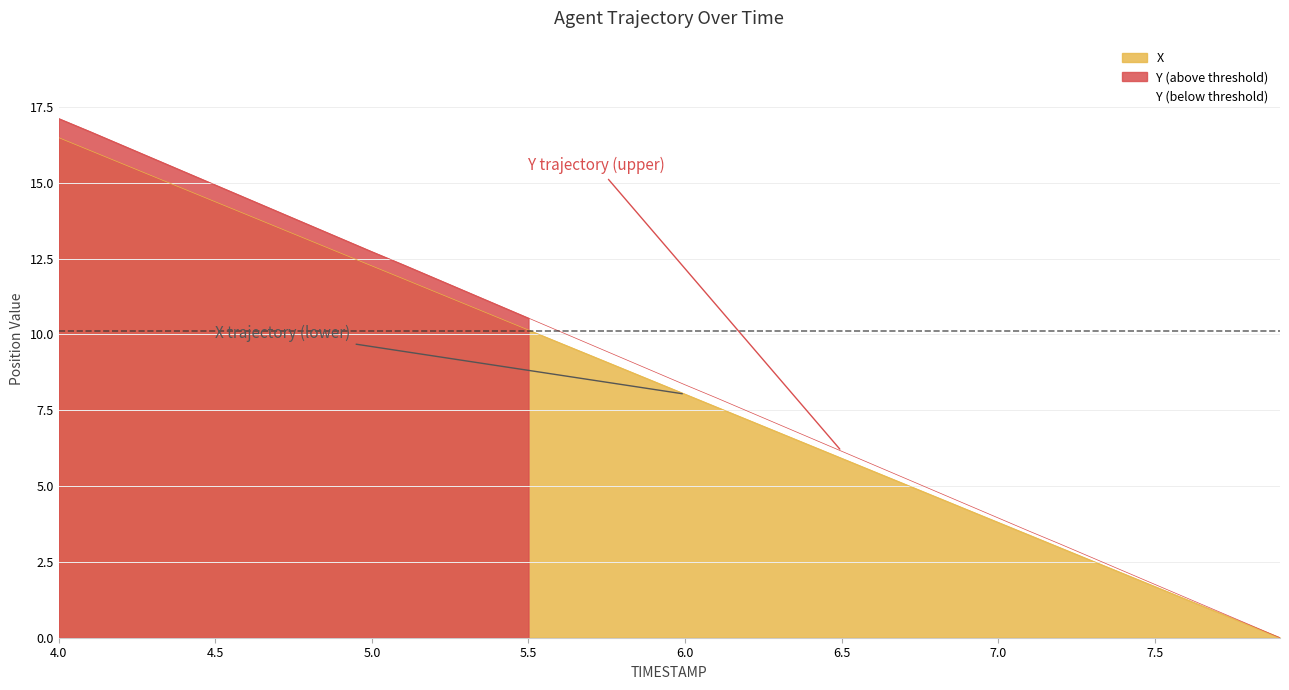

At which category is the sum across all series the highest?

4.0